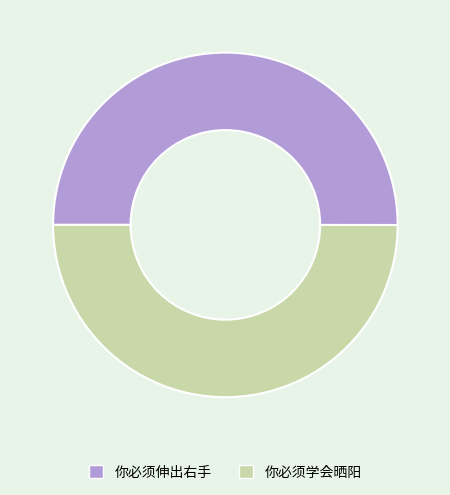

Approximately how many times larger is the value at 你必须伸出右手 compared to 你必须学会晒阳?

1.0